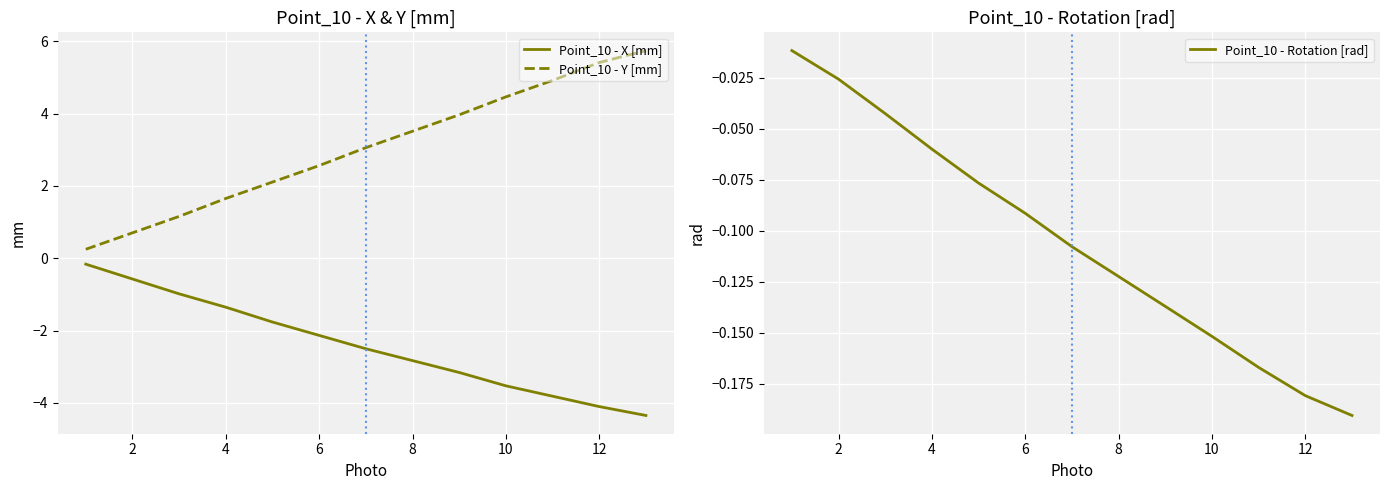

List the series in order of their peak value, lowest first.

Point_10 - X [mm], Point_10 - Rotation [rad], Point_10 - Y [mm]